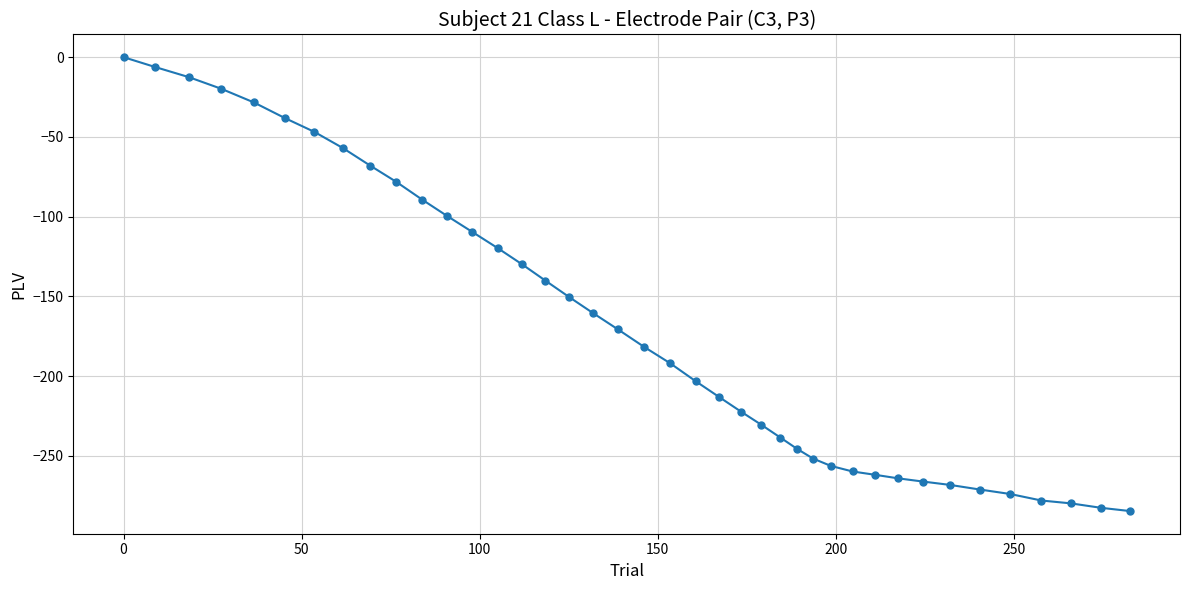

What is the minimum value shown in the chart?

-284.7